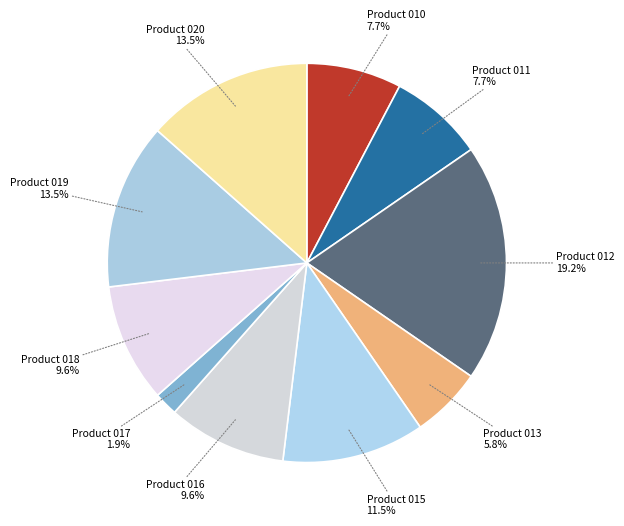

What is the largest slice in the pie chart?

Product 012